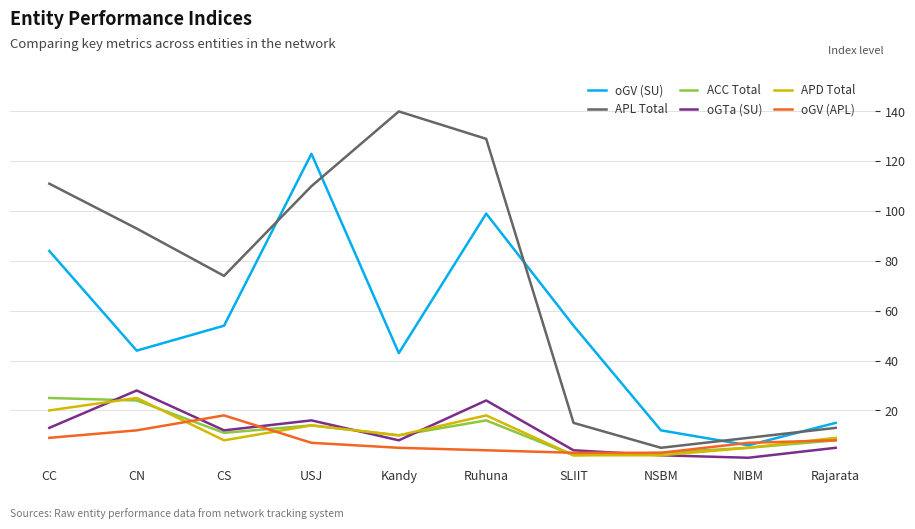

What is the difference between the maximum and minimum values in the oGV (APL) series?

15